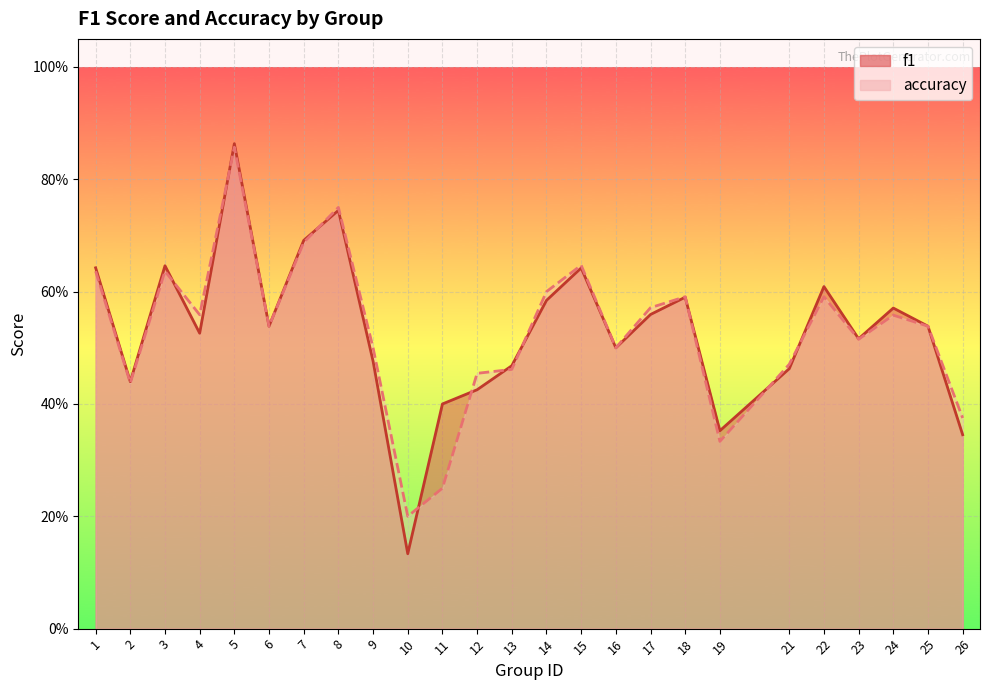

What is the value of the f1 point at the 5th from the left?

0.9